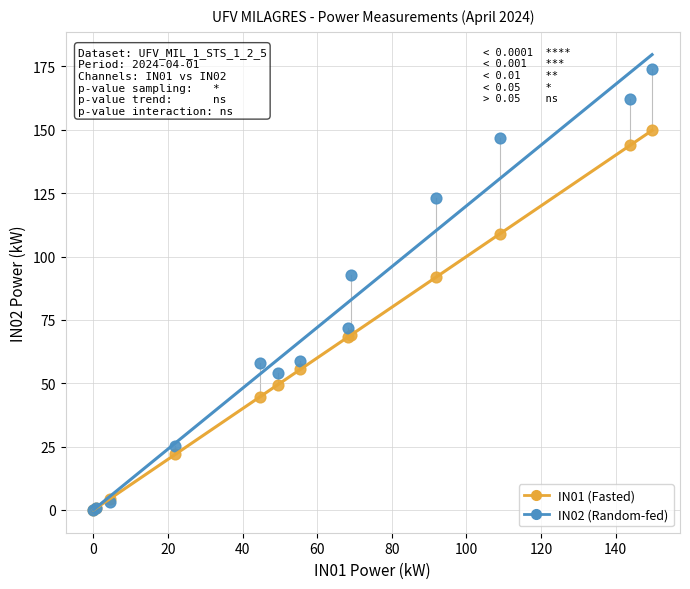

What are all the series names shown in the legend?

IN01 (Fasted), IN02 (Random-fed)